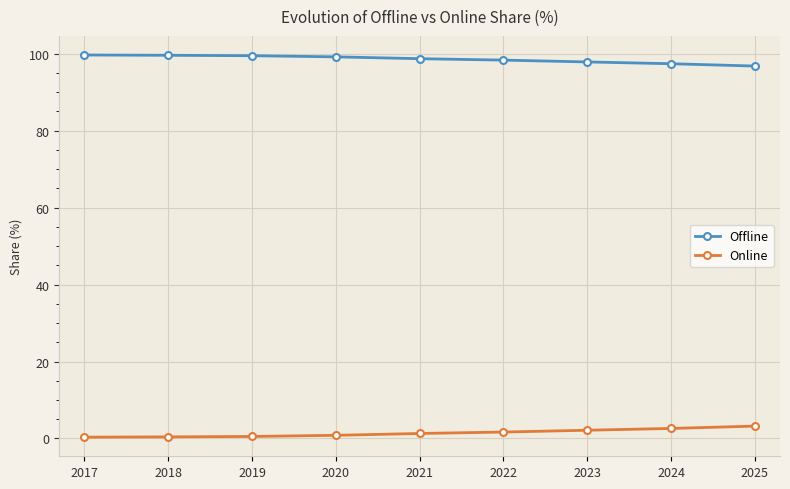

What is the maximum value shown in the chart?

99.7